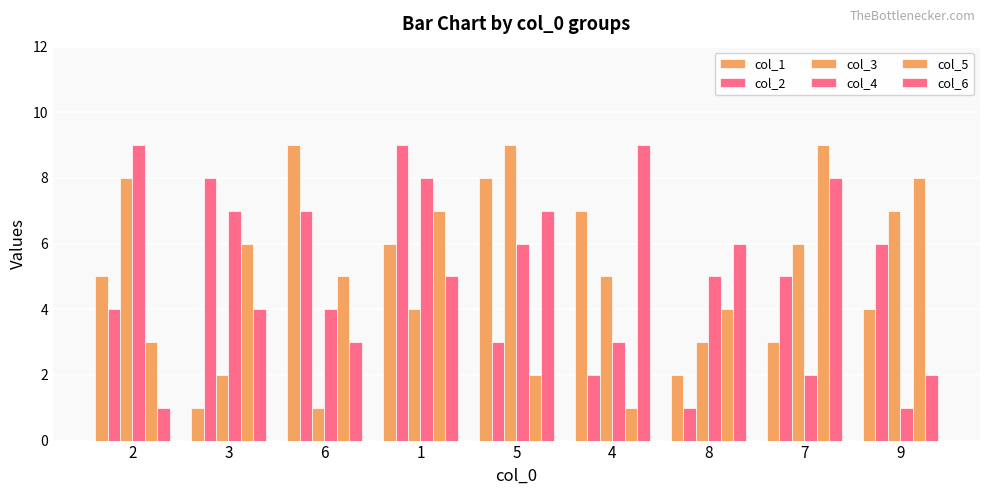

Reading left to right, list all the values displayed in this chart.

col_1: 2=5	3=1	6=9	1=6	5=8	4=7	8=2	7=3	9=4
col_2: 2=4	3=8	6=7	1=9	5=3	4=2	8=1	7=5	9=6
col_3: 2=8	3=2	6=1	1=4	5=9	4=5	8=3	7=6	9=7
col_4: 2=9	3=7	6=4	1=8	5=6	4=3	8=5	7=2	9=1
col_5: 2=3	3=6	6=5	1=7	5=2	4=1	8=4	7=9	9=8
col_6: 2=1	3=4	6=3	1=5	5=7	4=9	8=6	7=8	9=2